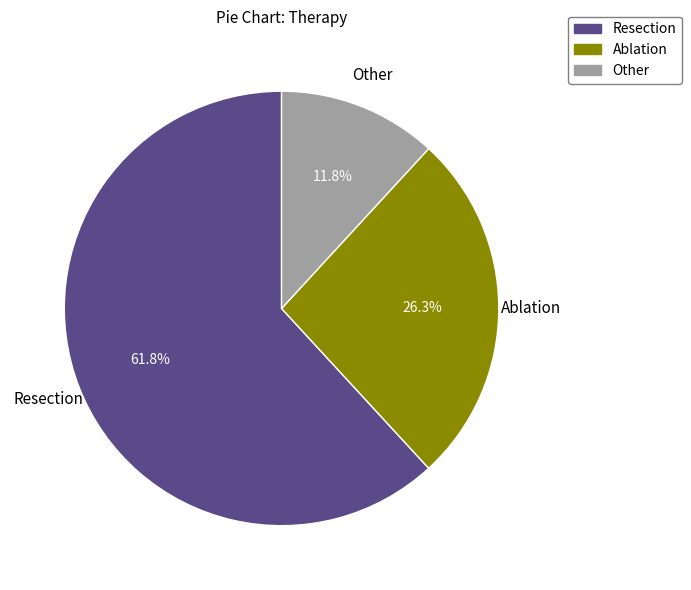

What is the largest slice in the pie chart?

Resection